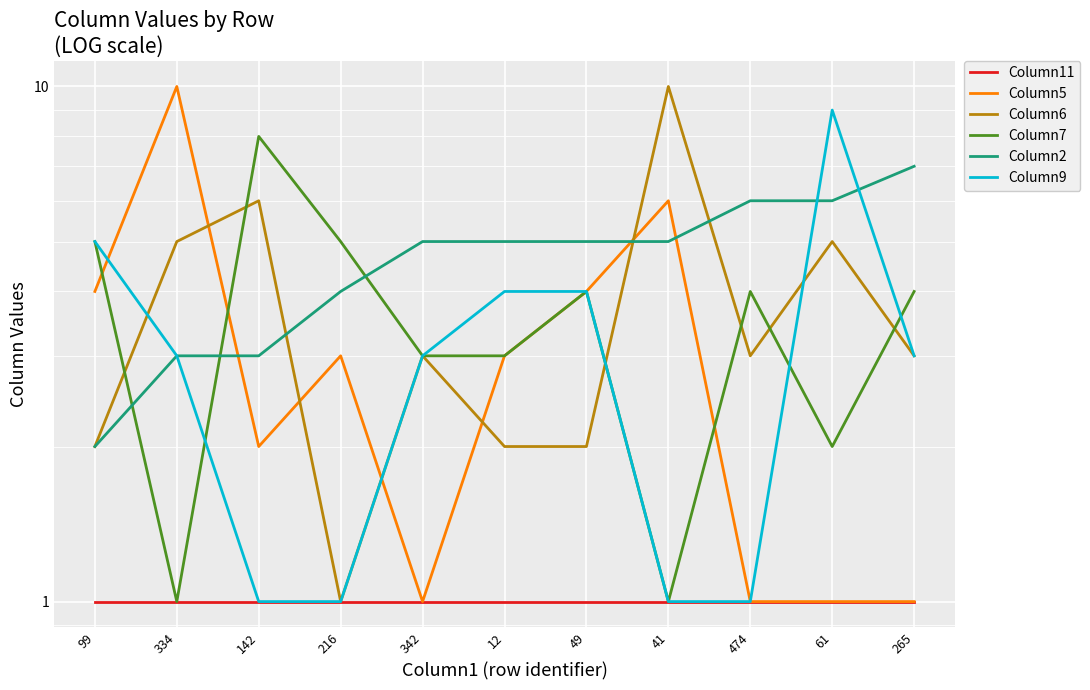

At how many categories does at least one series exceed 4?

11